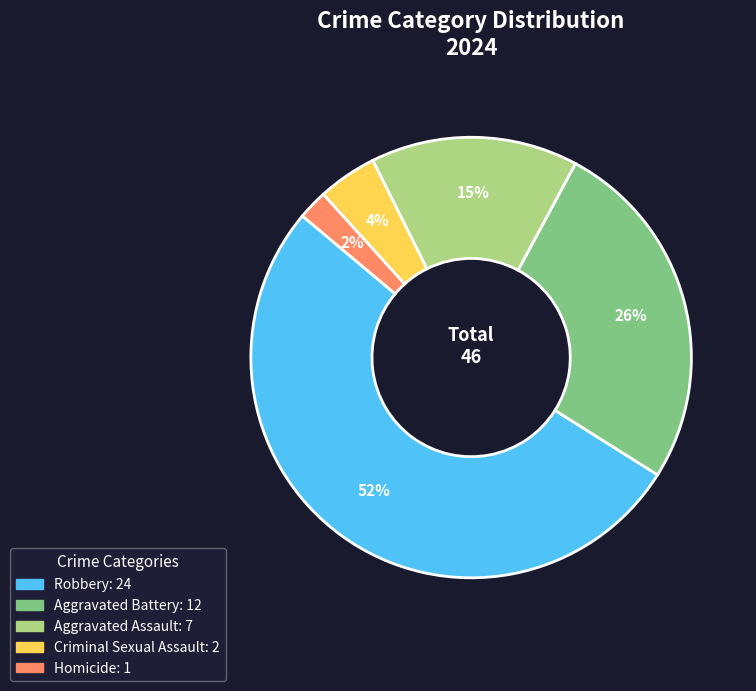

How many segments does this pie chart have?

5